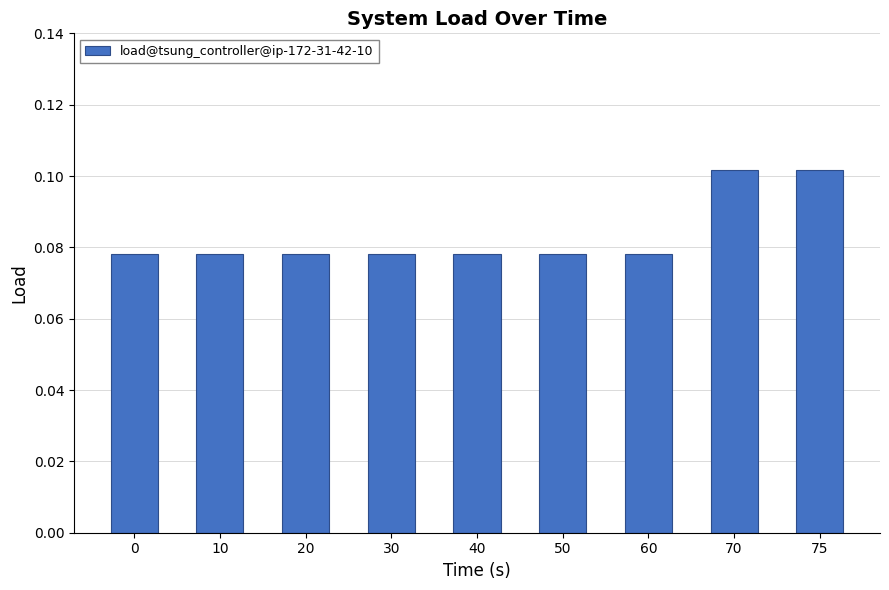

Are the bars grouped side by side (vs. stacked)?

No